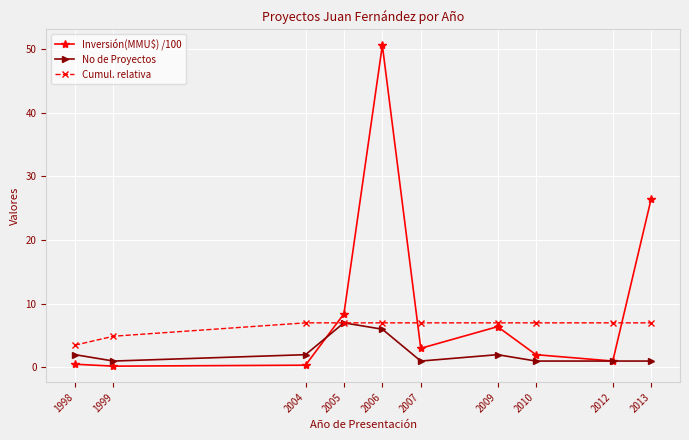

Which series has the largest total across all categories?

Inversión(MMU$) /100